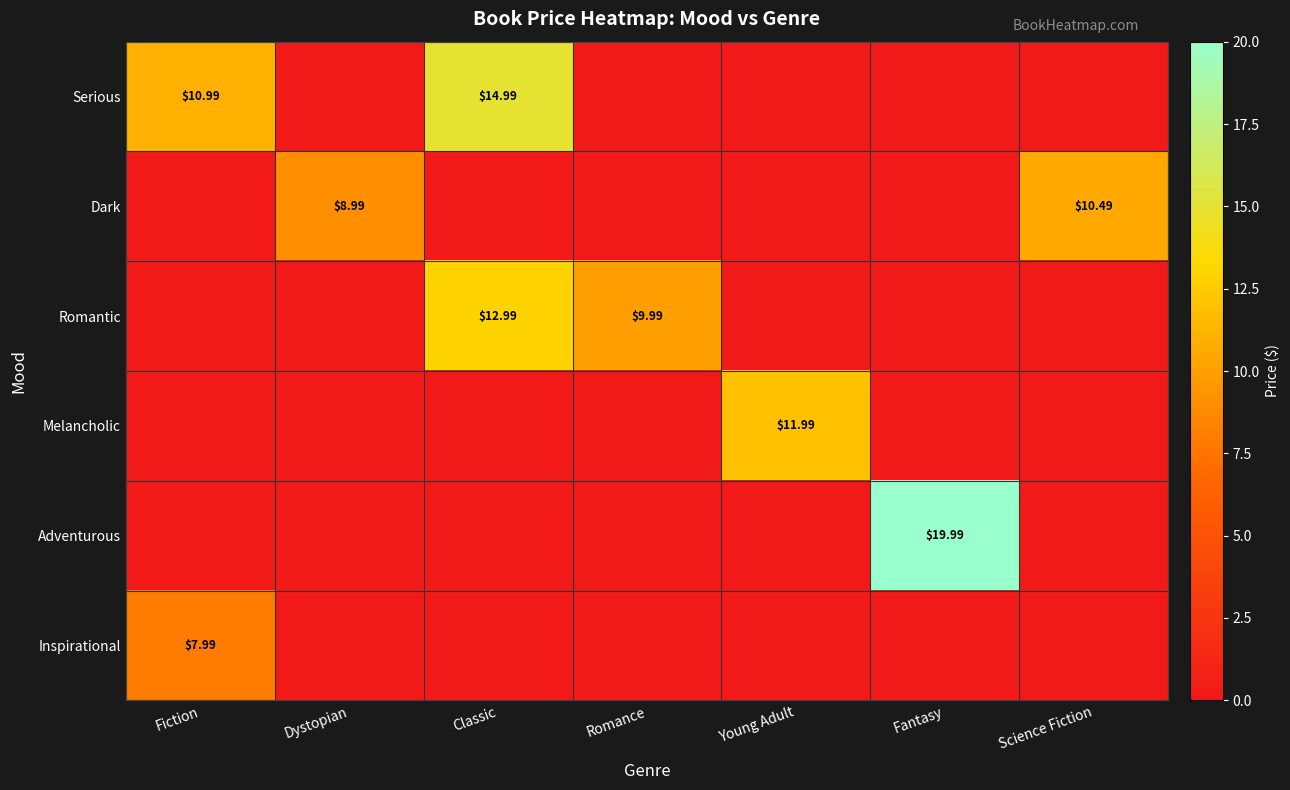

Between Classic and Fantasy, which series saw the biggest shift?

Adventurous